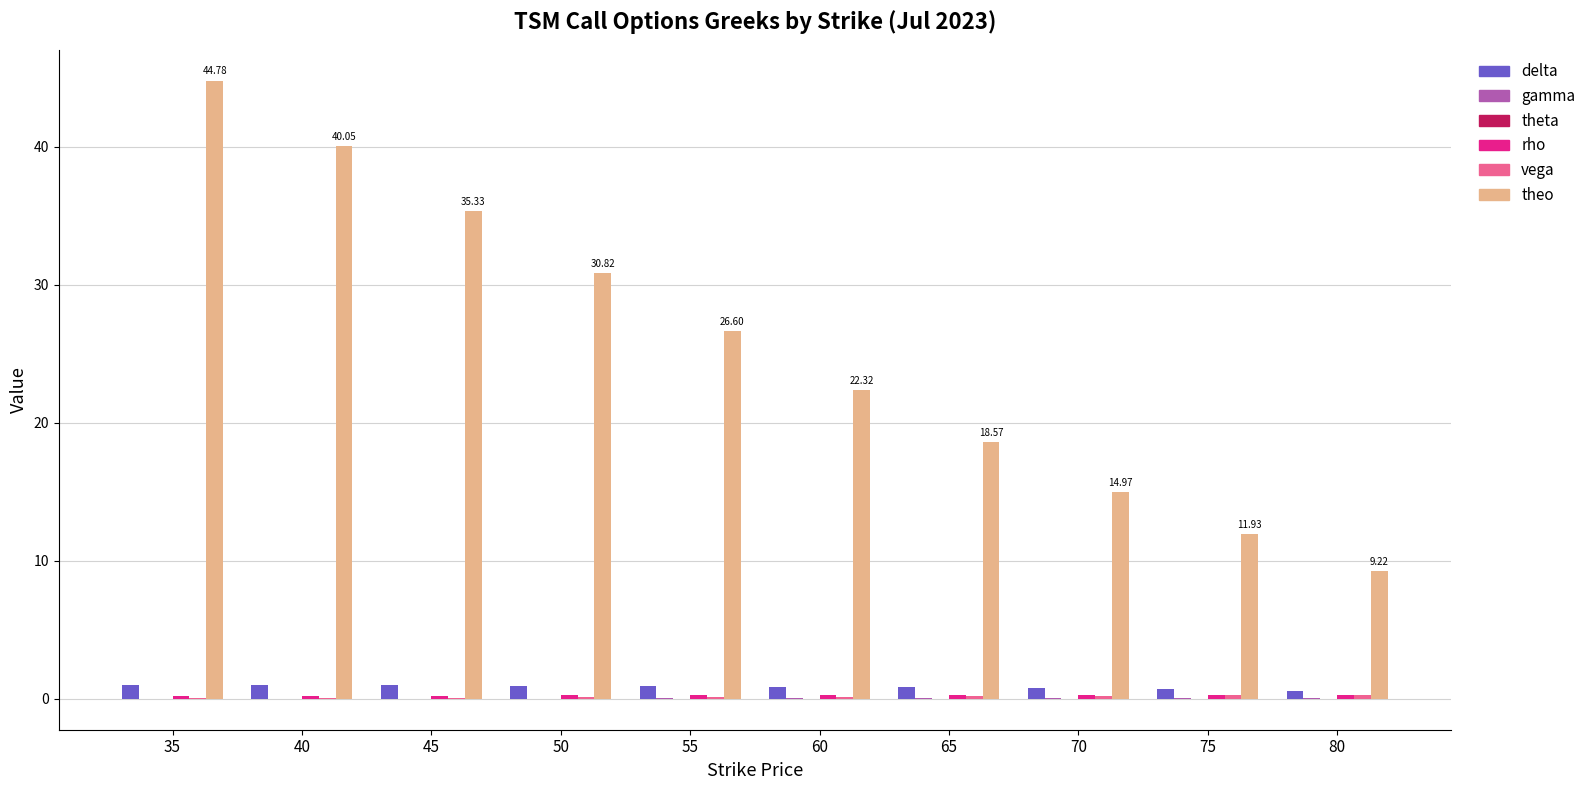

What is the difference between the theo values at 75 and 45?

23.4